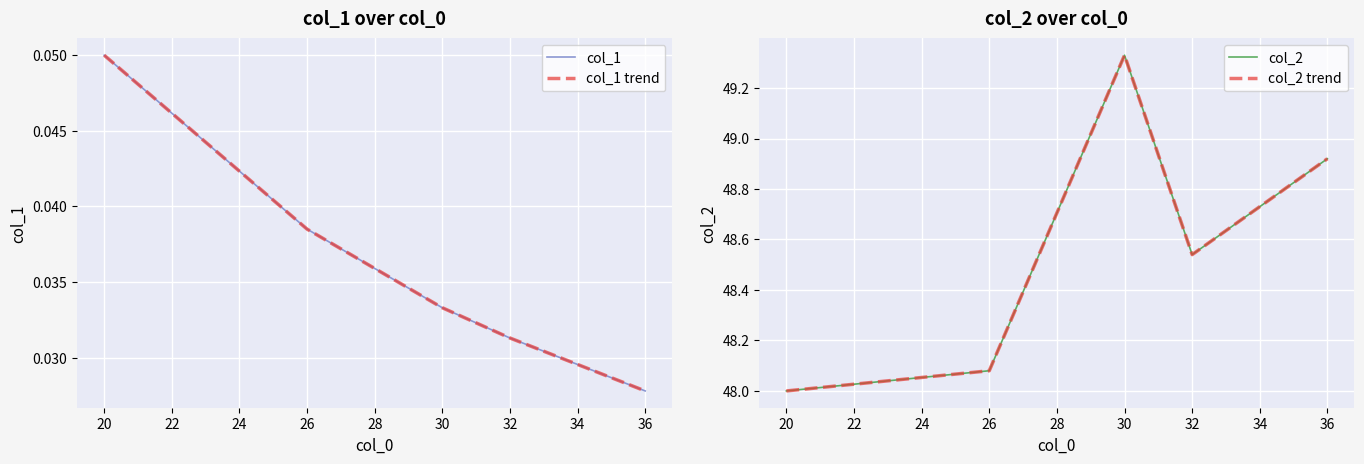

Which has a higher value, 26 or 30?

26